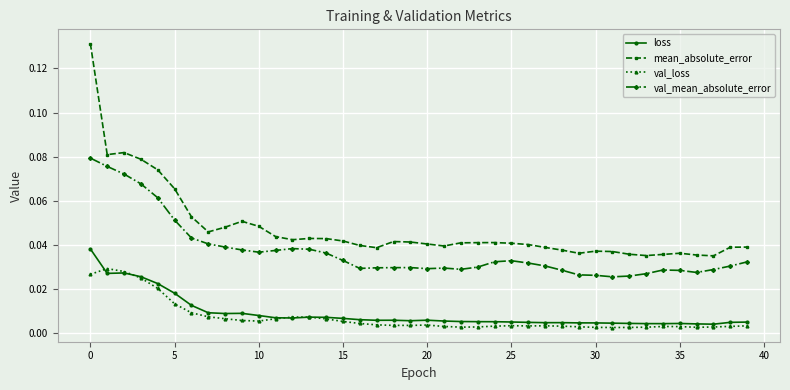

How many lines are shown in the chart?

4